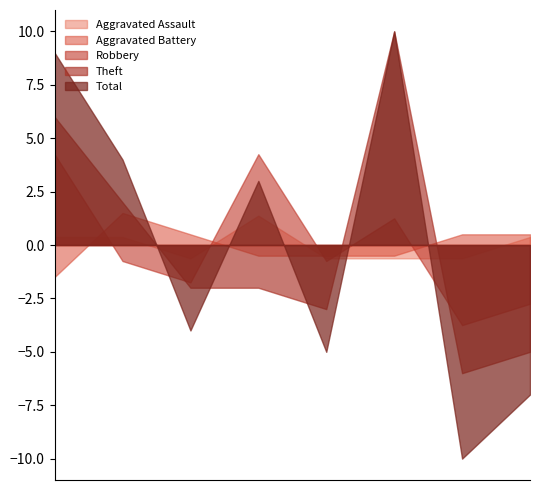

What is the greatest value displayed?

10.0